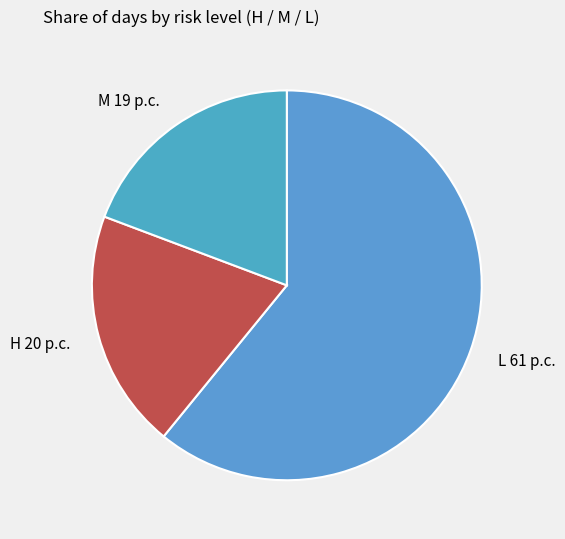

True or false: L accounts for 46% of the total.

False